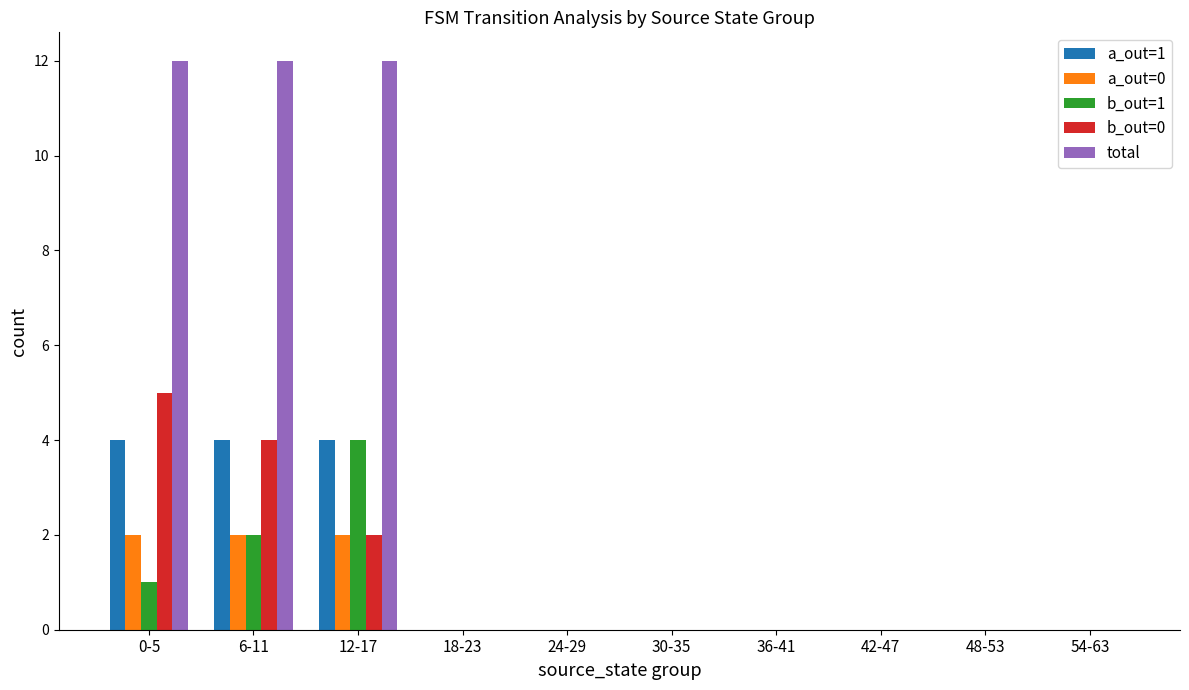

How many groups of bars are there?

10